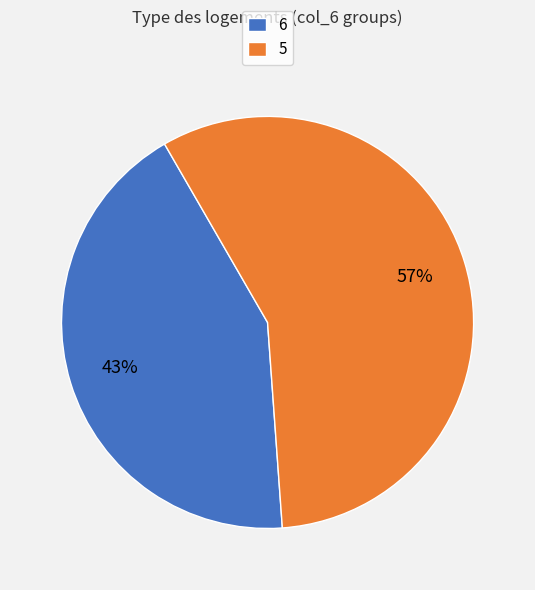

Is there any slice that represents more than half of the pie?

Yes